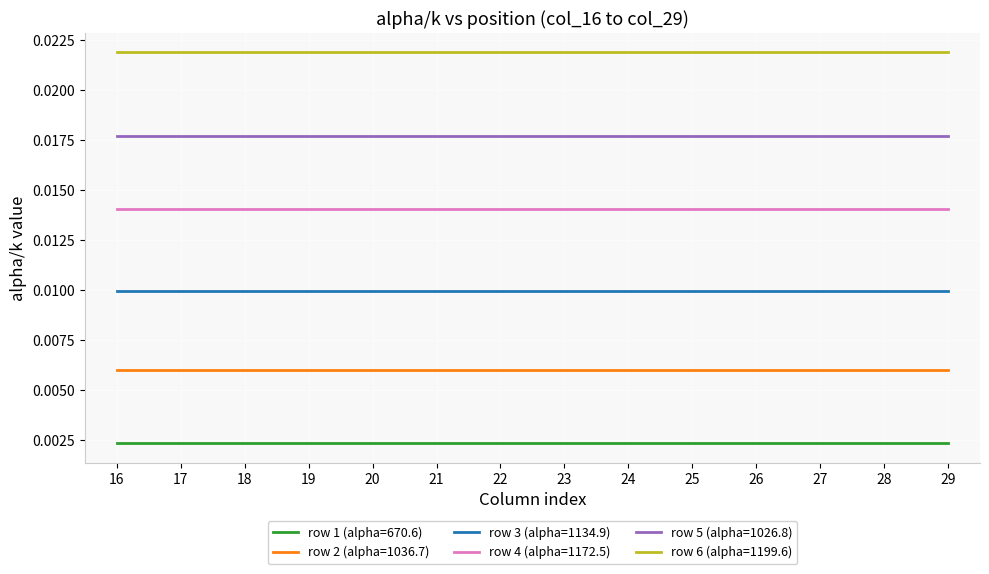

Is the value of row 6 (alpha=1199.6) at 25 greater than the value of row 3 (alpha=1134.9) at 18?

Yes